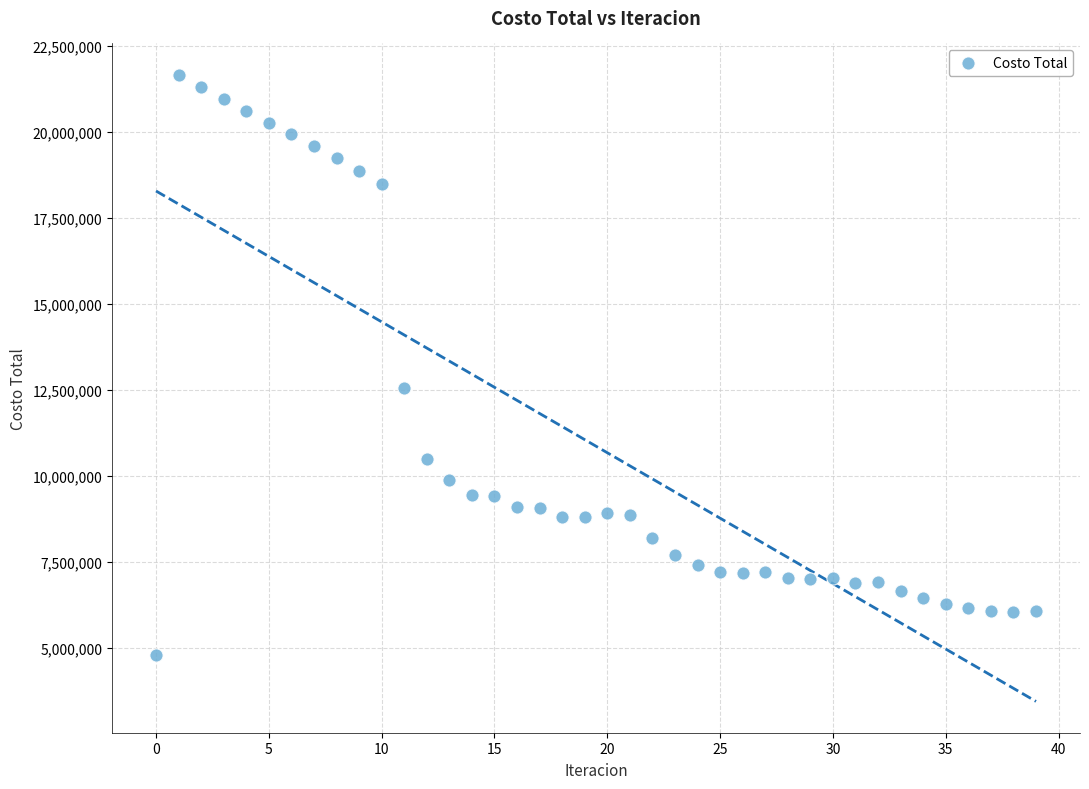

What Y value in the scatter plot is closest to 13226064?

12553434.3